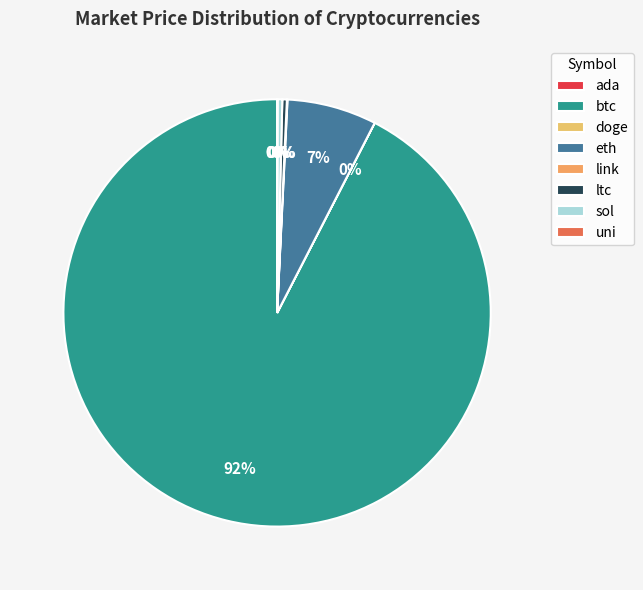

Is there any slice that represents more than half of the pie?

Yes